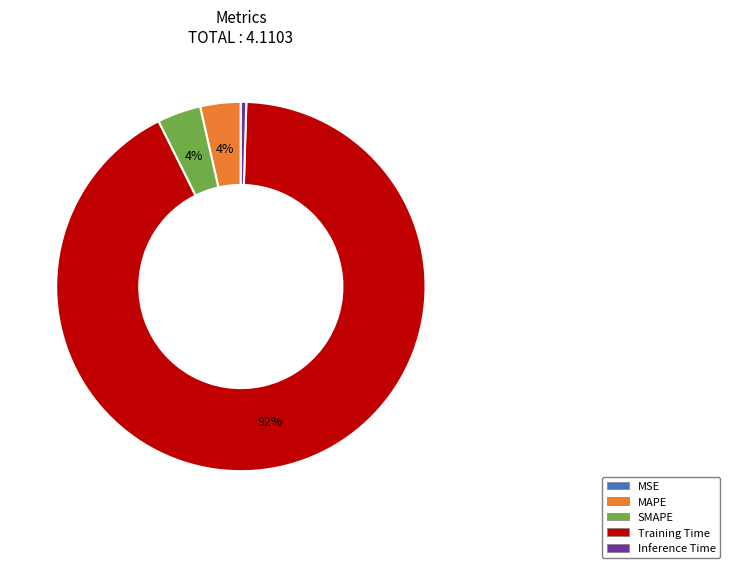

Is it true that MAPE is 15% of the pie?

False